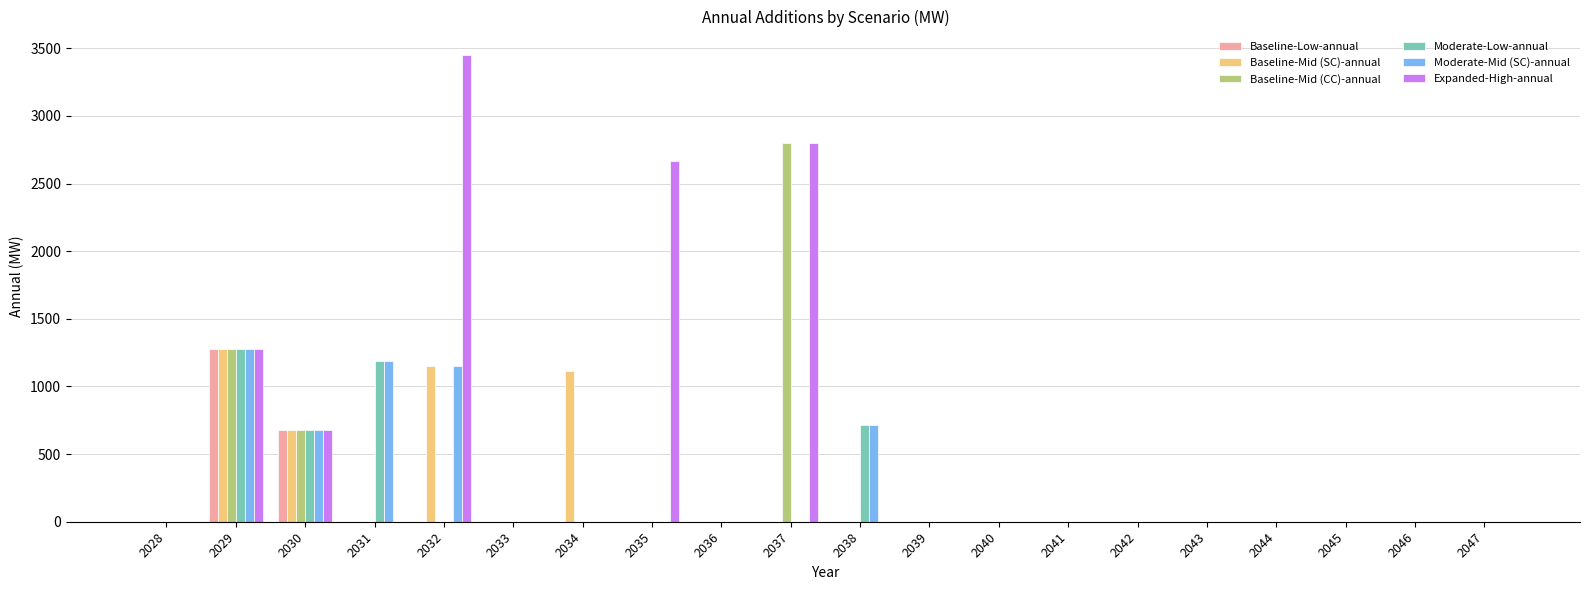

Where is Moderate-Mid (SC)-annual nearest to the value 637?

2030